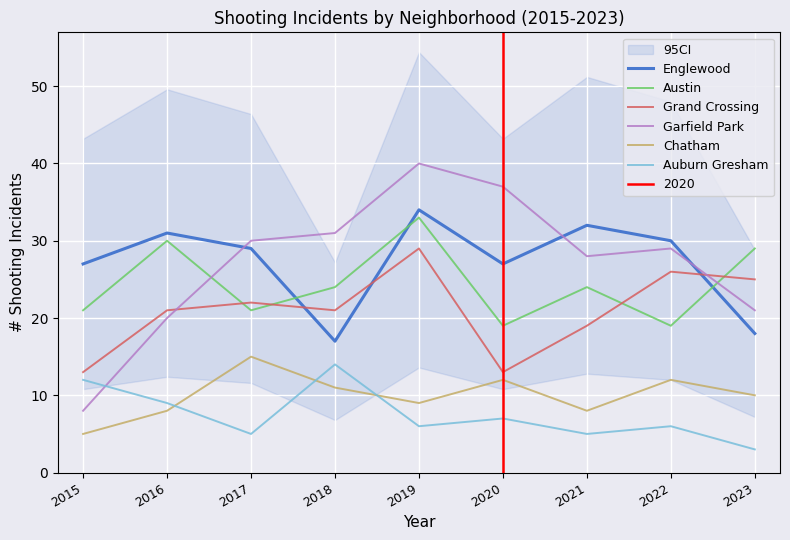

In Austin, how many points are lower than both neighbors (excluding endpoints)?

3